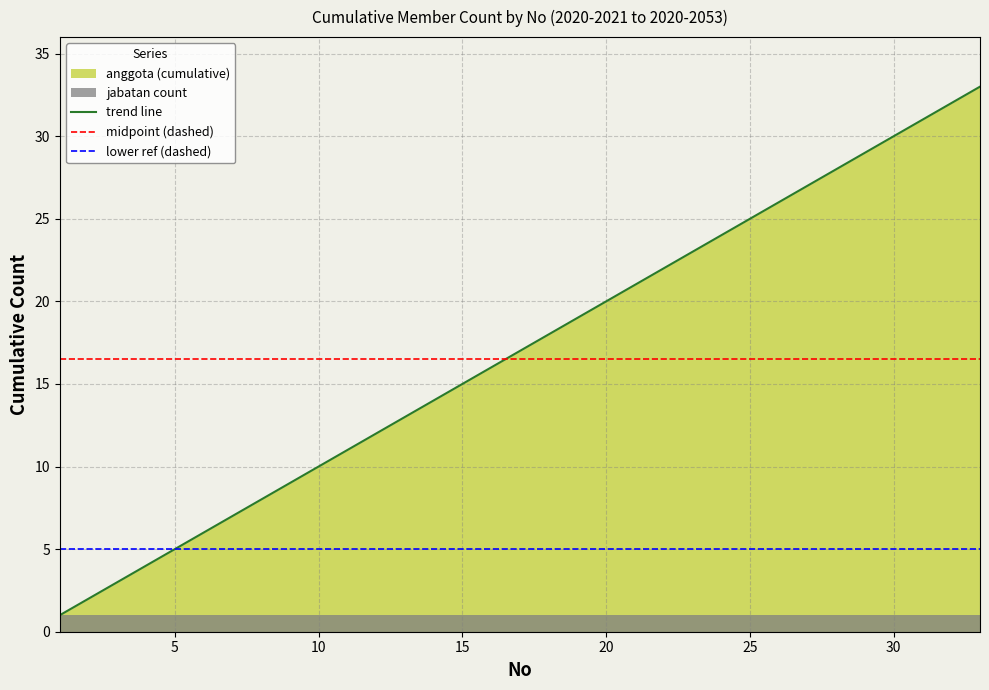

How many lines are shown in the chart?

1